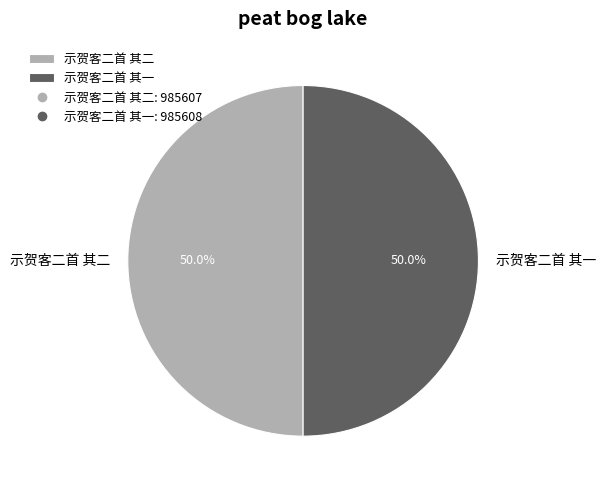

What is the total percentage of 示贺客二首 其一 and 示贺客二首 其二?

100.0%